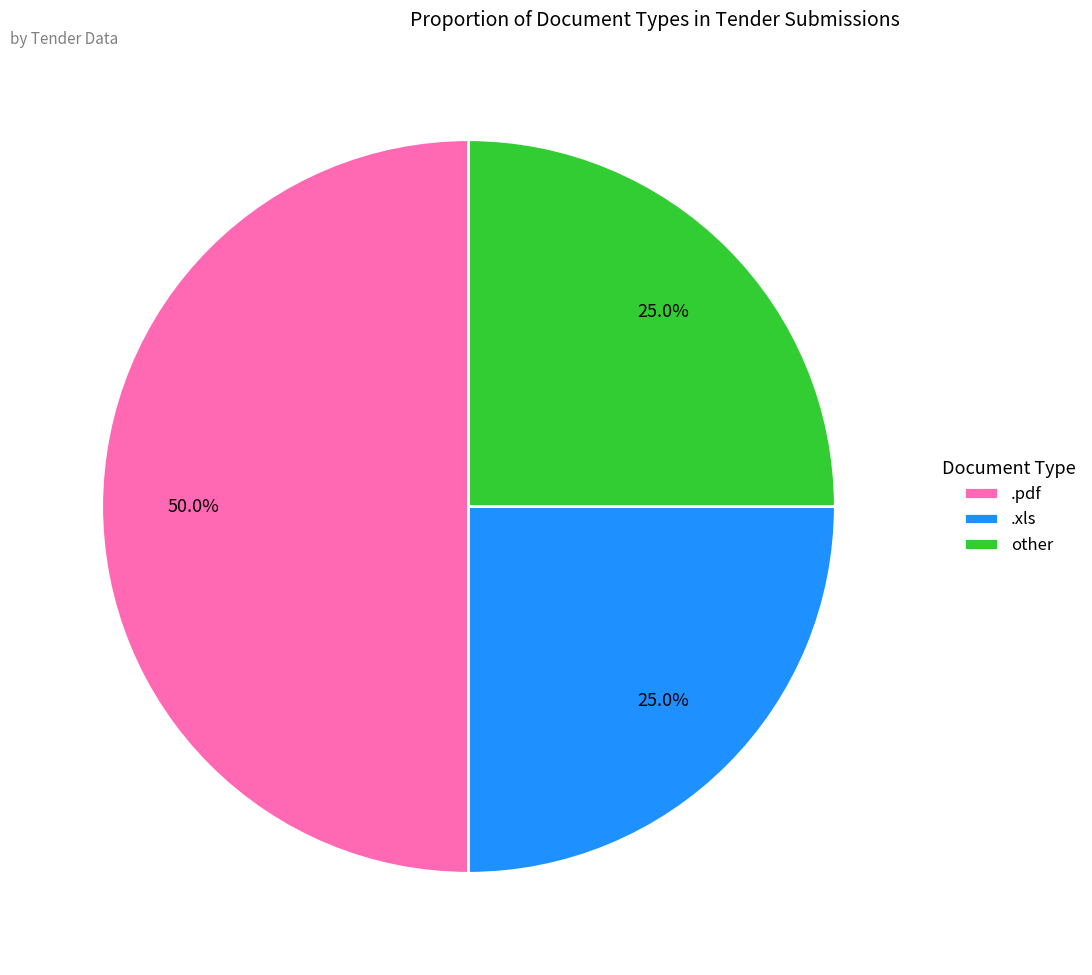

To the nearest percent, what is the average slice percentage?

33%